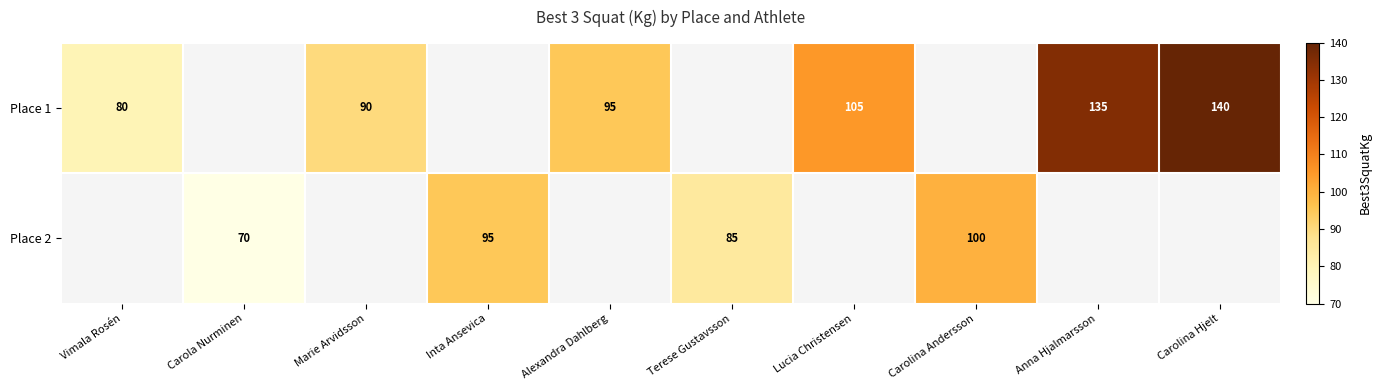

True or false: Place 1 has a value of 80 at Vimala Rosén.

True